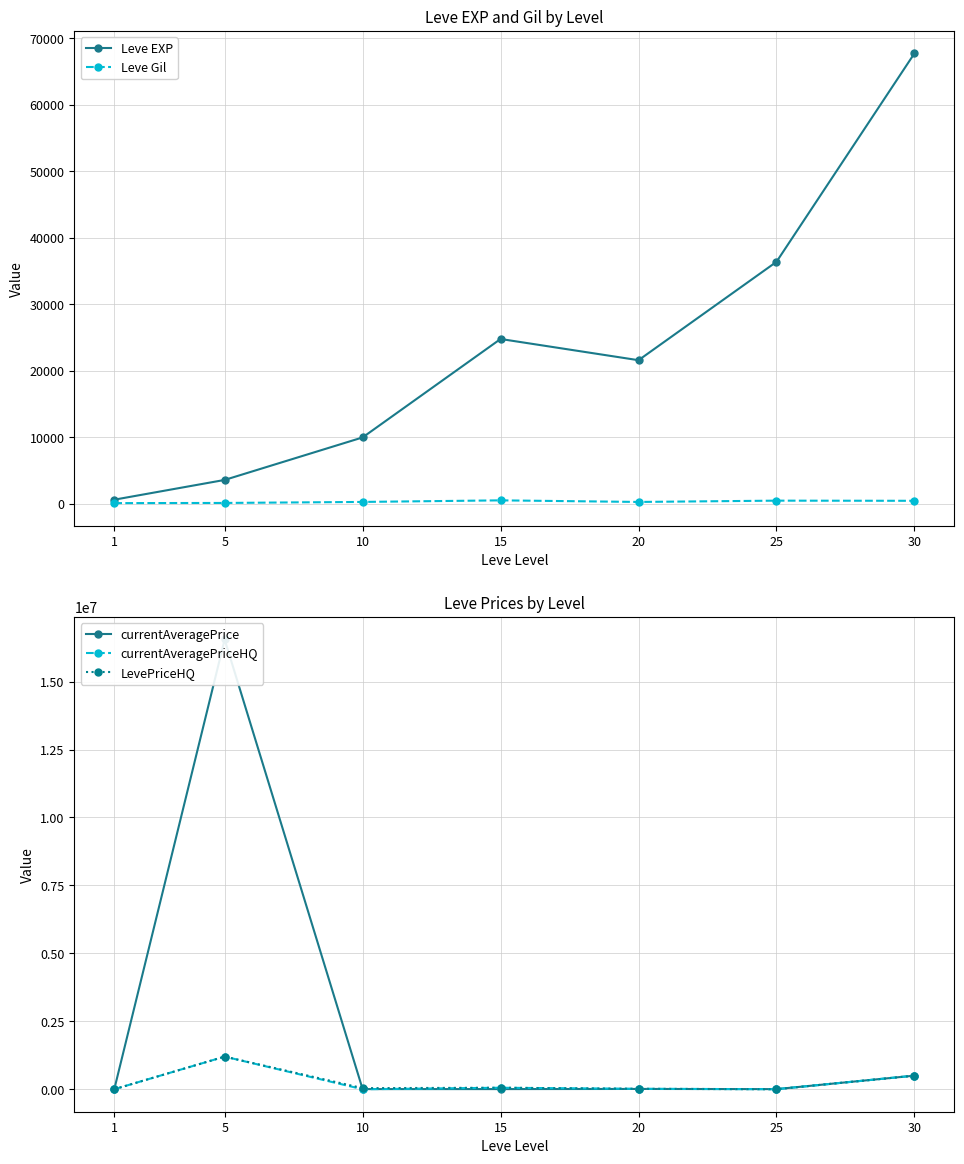

Between 1 and 10, which series saw the biggest shift?

LevePriceHQ